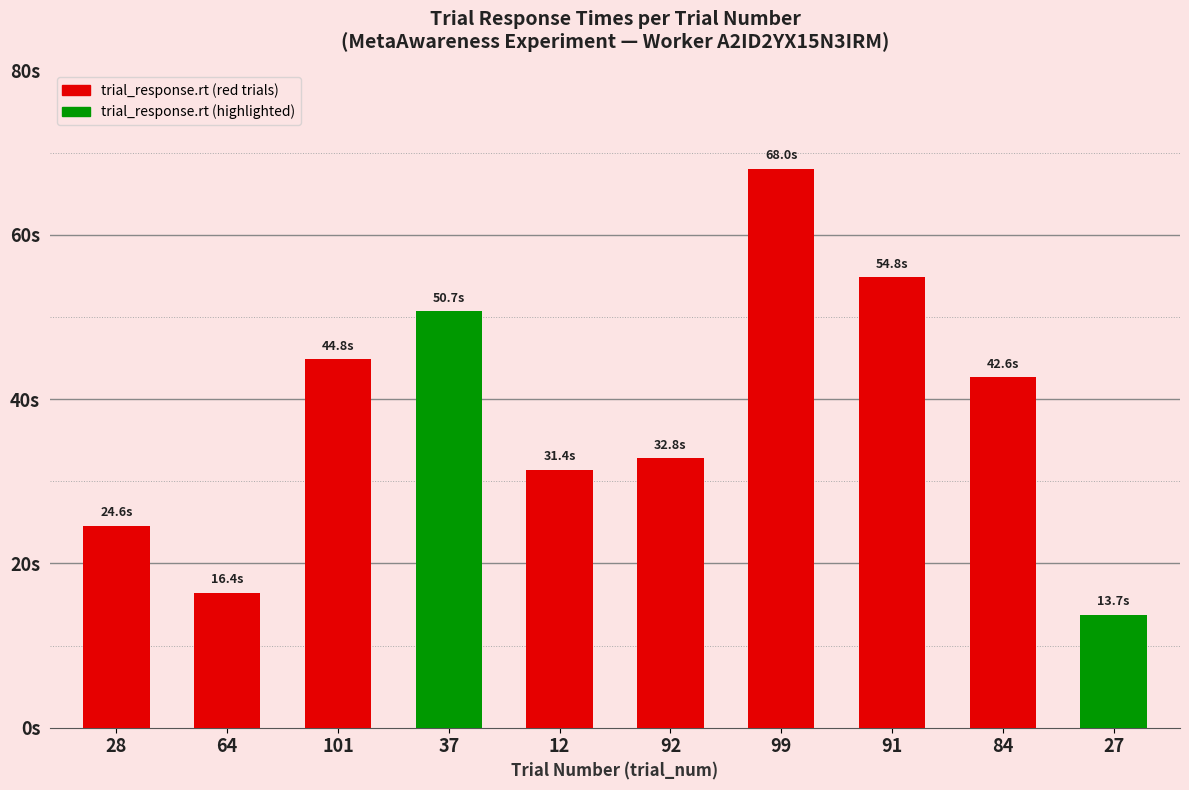

Reading right to left, transcribe all the data shown in this chart.

27=13.7	84=42.6	91=54.8	99=68.0	92=32.8	12=31.4	37=50.7	101=44.8	64=16.4	28=24.6